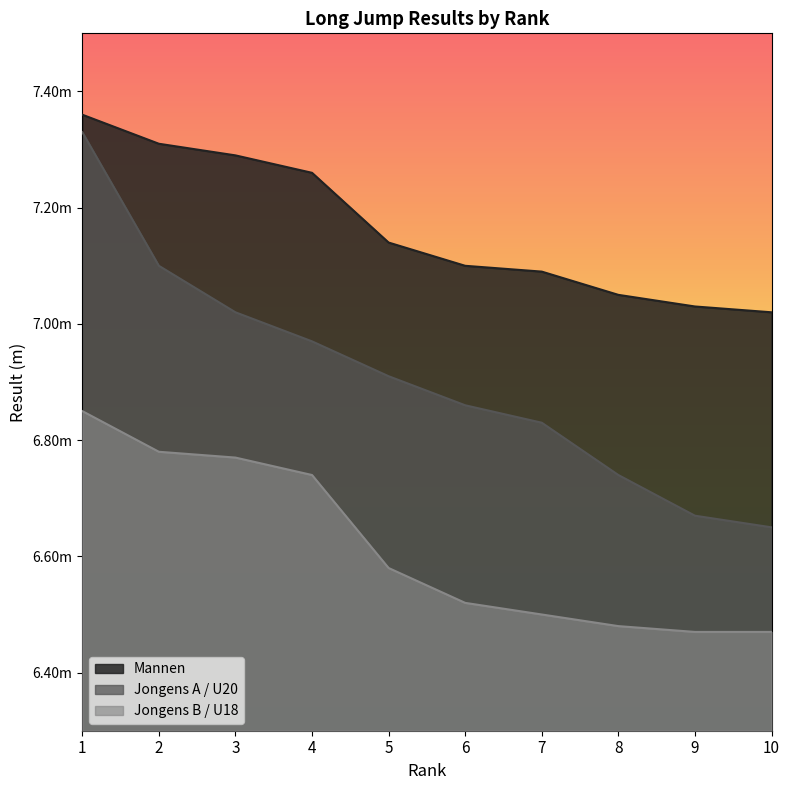

True or false: Mannen has more than 0 interior local peaks.

False